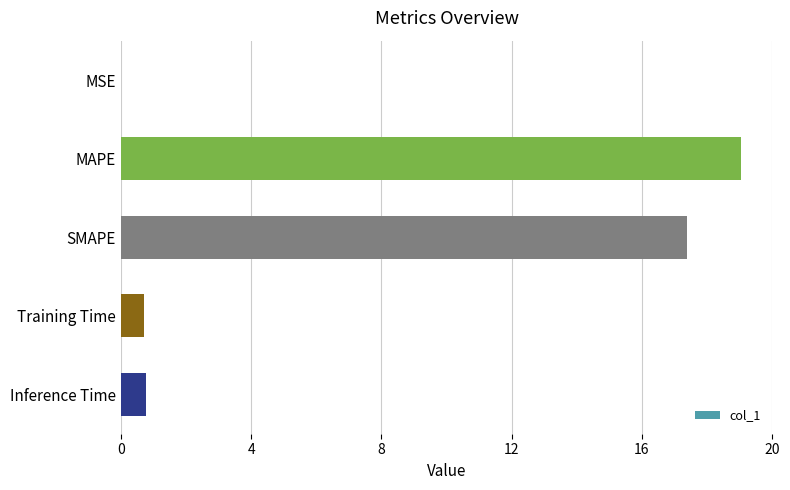

The chart shows a value of 0.0 at MSE. True or false?

True